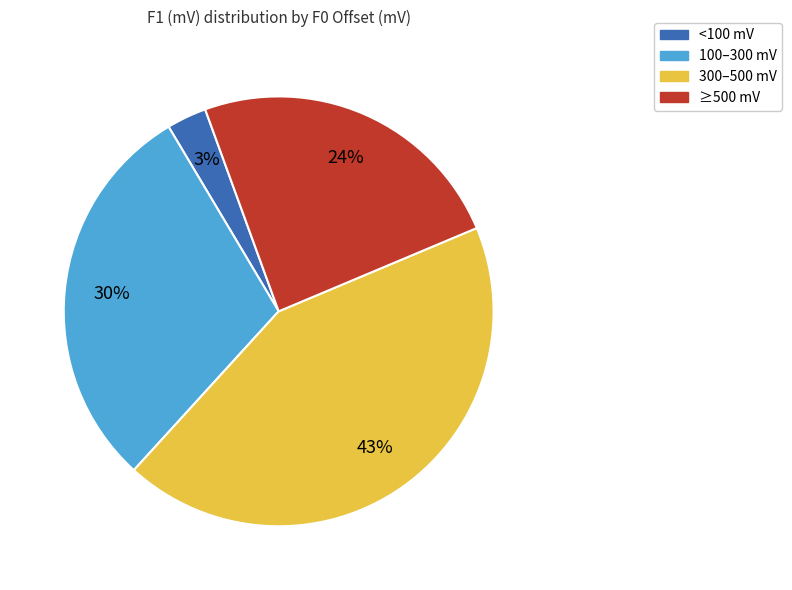

To the nearest percent, what is the average slice percentage?

25%